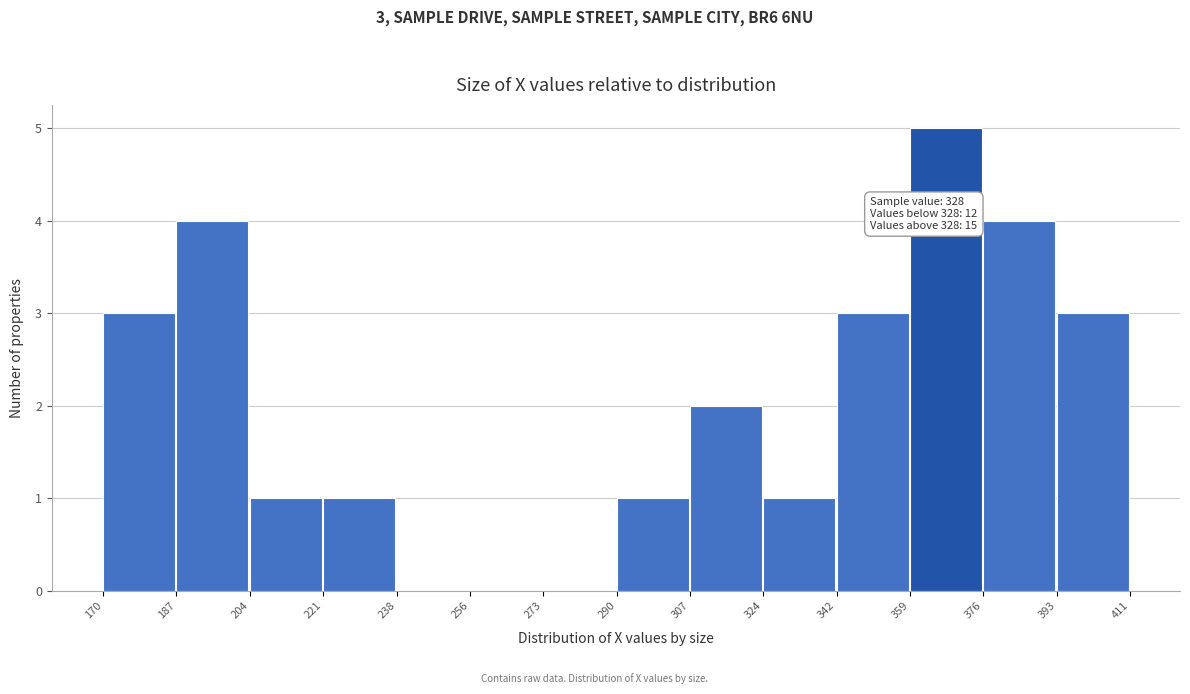

Over which range of the x-axis is the bar tallest?

359 to 376